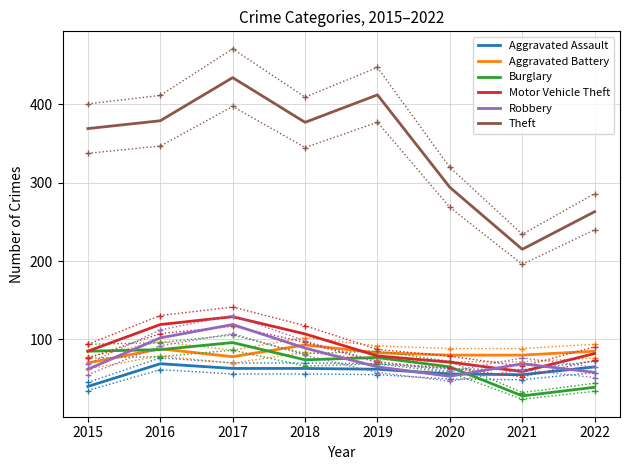

Which series has the largest total across all categories?

Theft